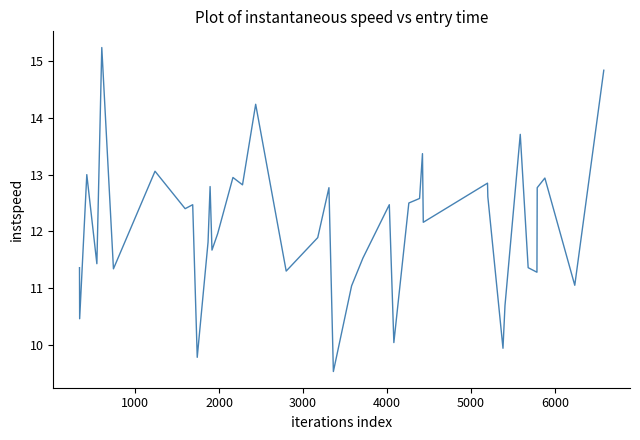

What is the maximum value shown in the chart?

15.2